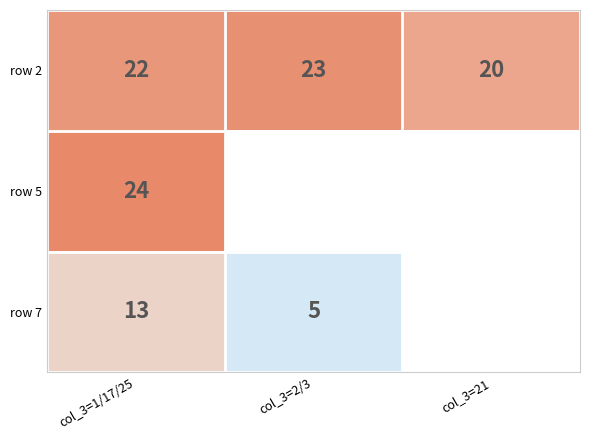

What is the difference between the row 2 values at col_3=21 and col_3=2/3?

3